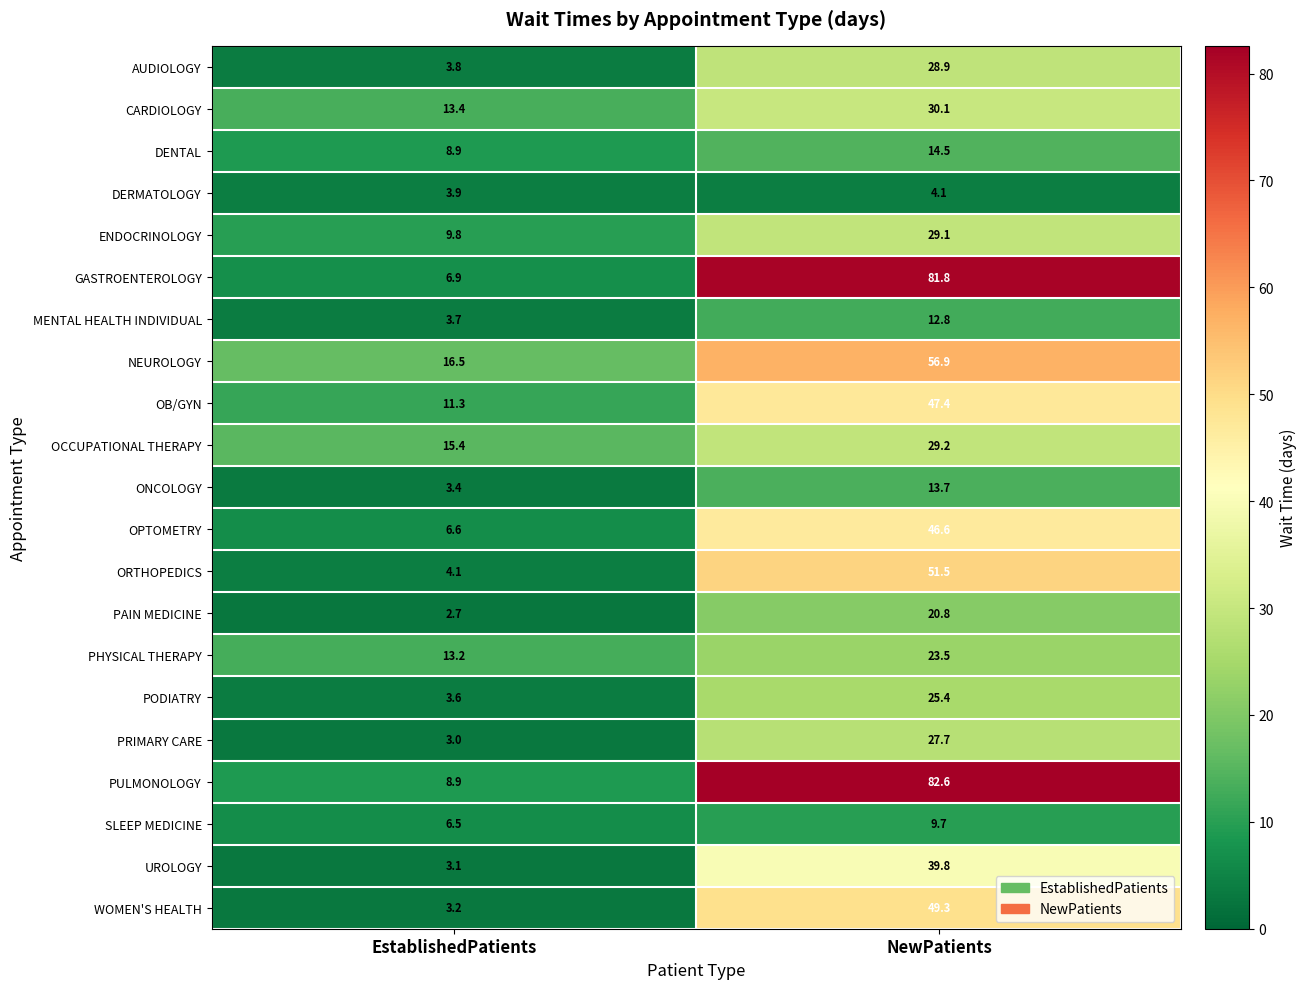

Which series has the widest spread of values?

GASTROENTEROLOGY